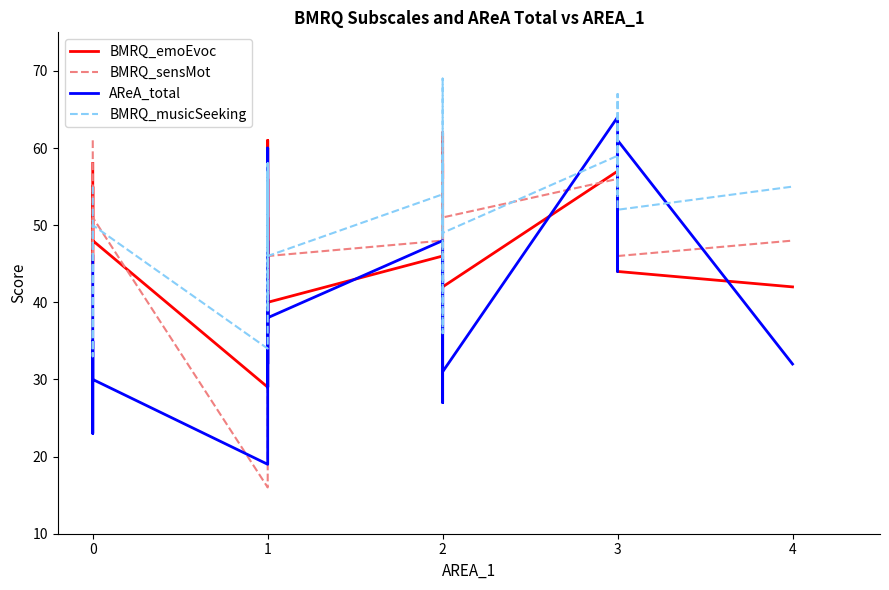

Which series changed the most between 7 and 13?

BMRQ_emoEvoc